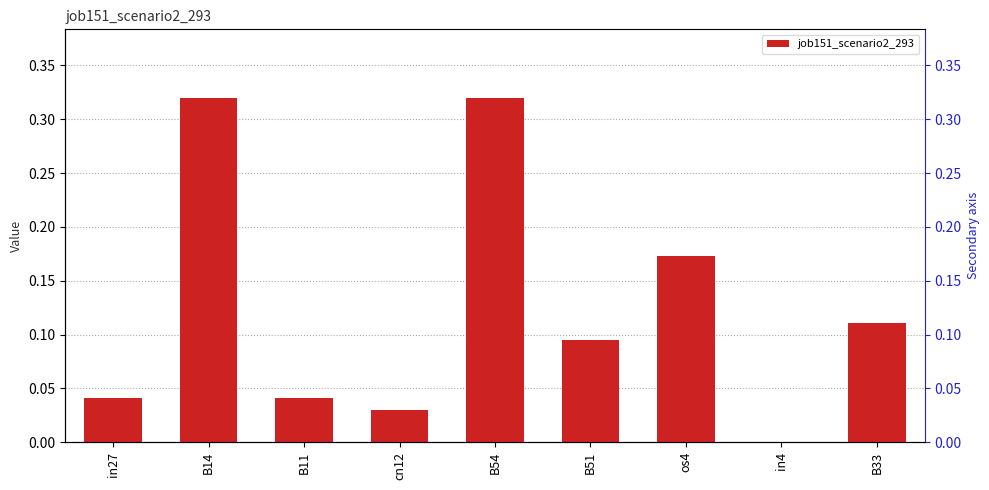

Reading left to right, what are all the values shown in this chart?

0.0	0.3	0.0	0.0	0.3	0.1	0.2	0.0	0.1